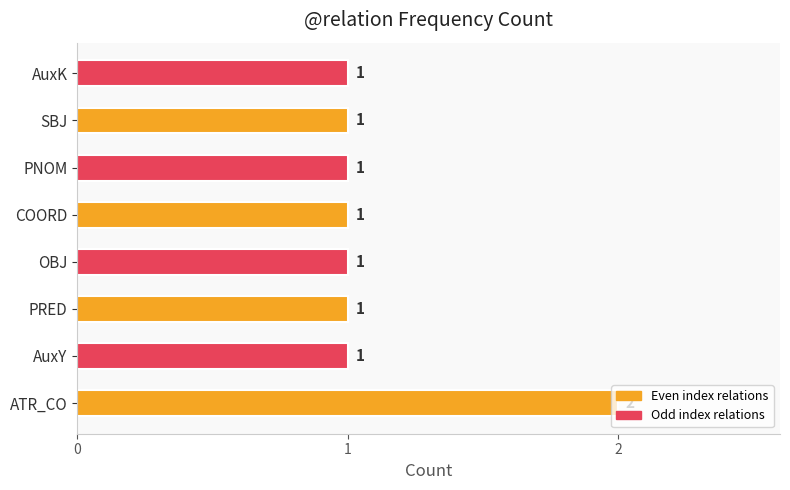

How many values are between 1 and 2?

8